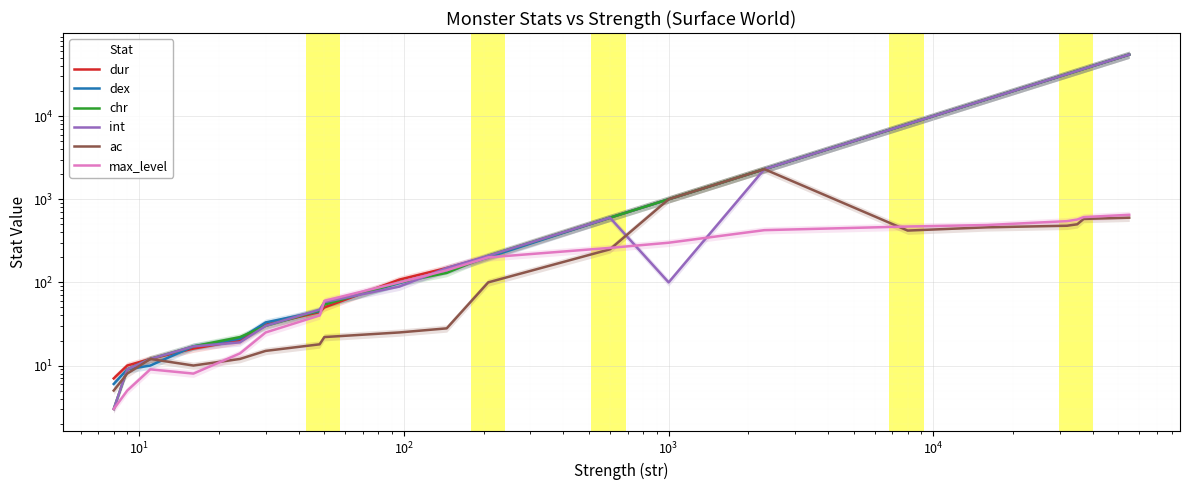

What is the highest value of the ac series?

2300